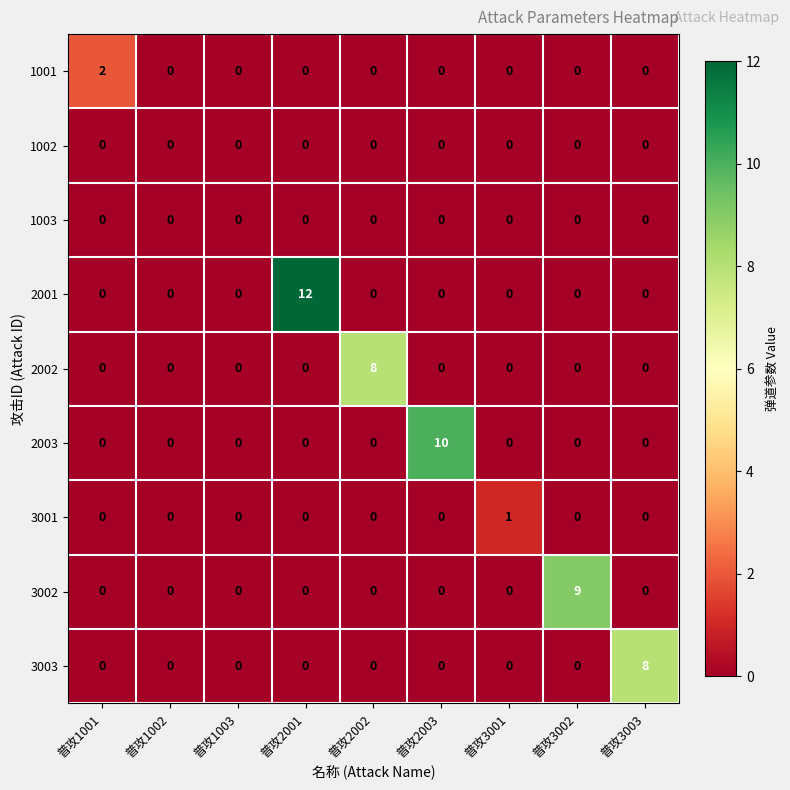

What is the difference between the maximum and second lowest values in the 2001 series?

12